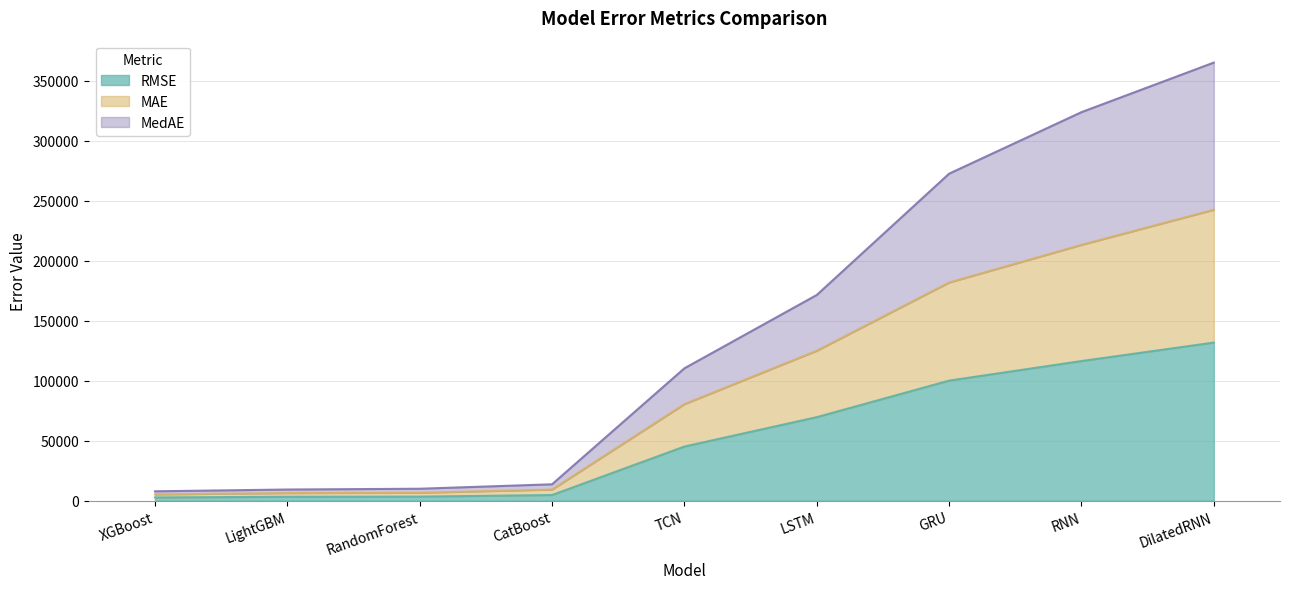

Does the chart have visible grid lines?

Yes